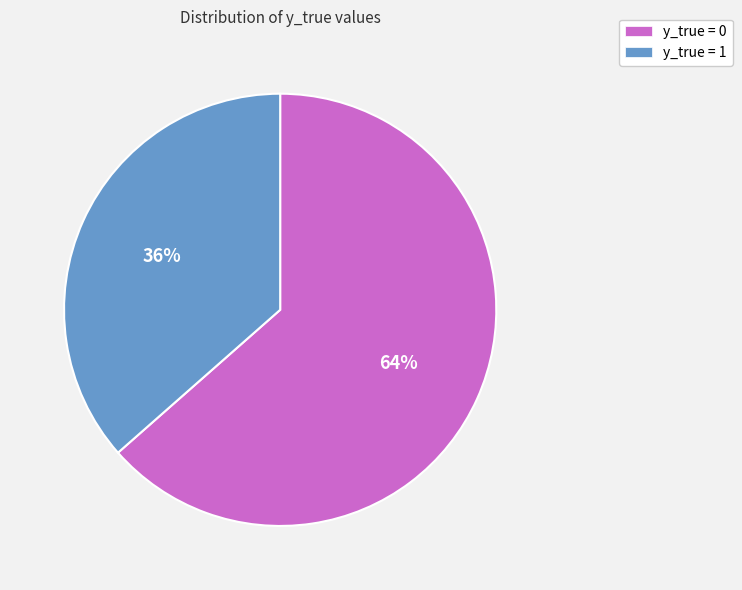

How many segments does this pie chart have?

2